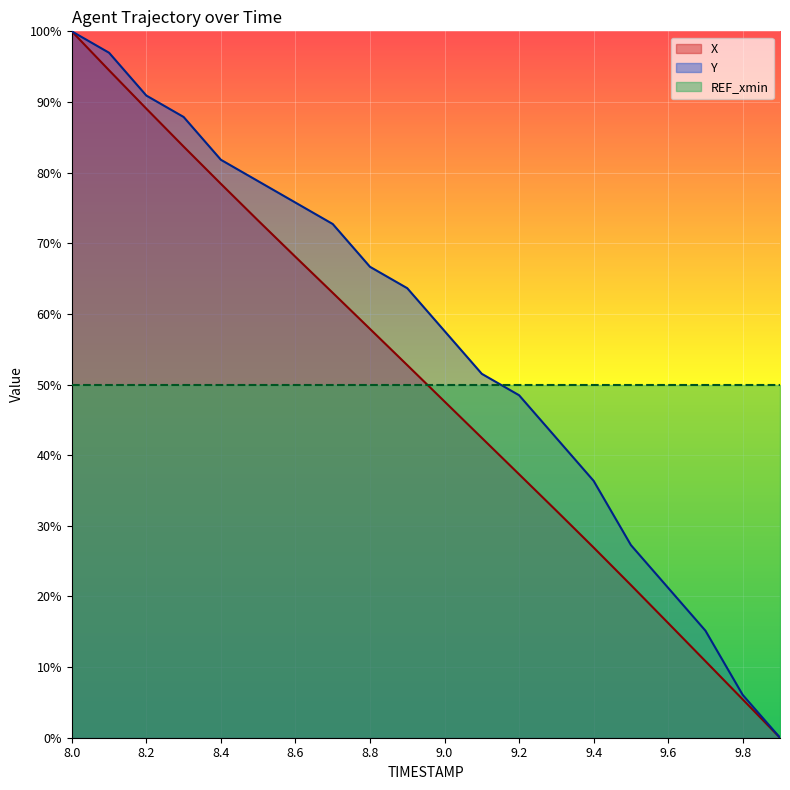

The value of Y at 8.5 is 78.8. True or false?

True